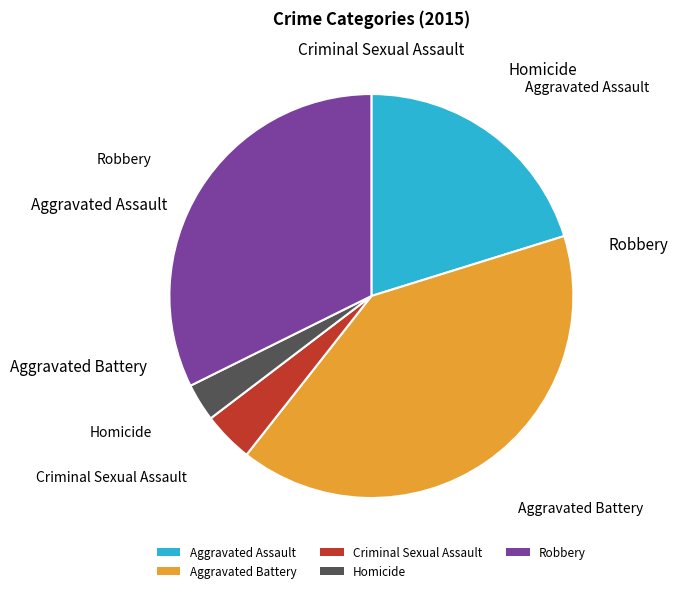

Is the sum of Aggravated Assault and Criminal Sexual Assault greater than half?

No